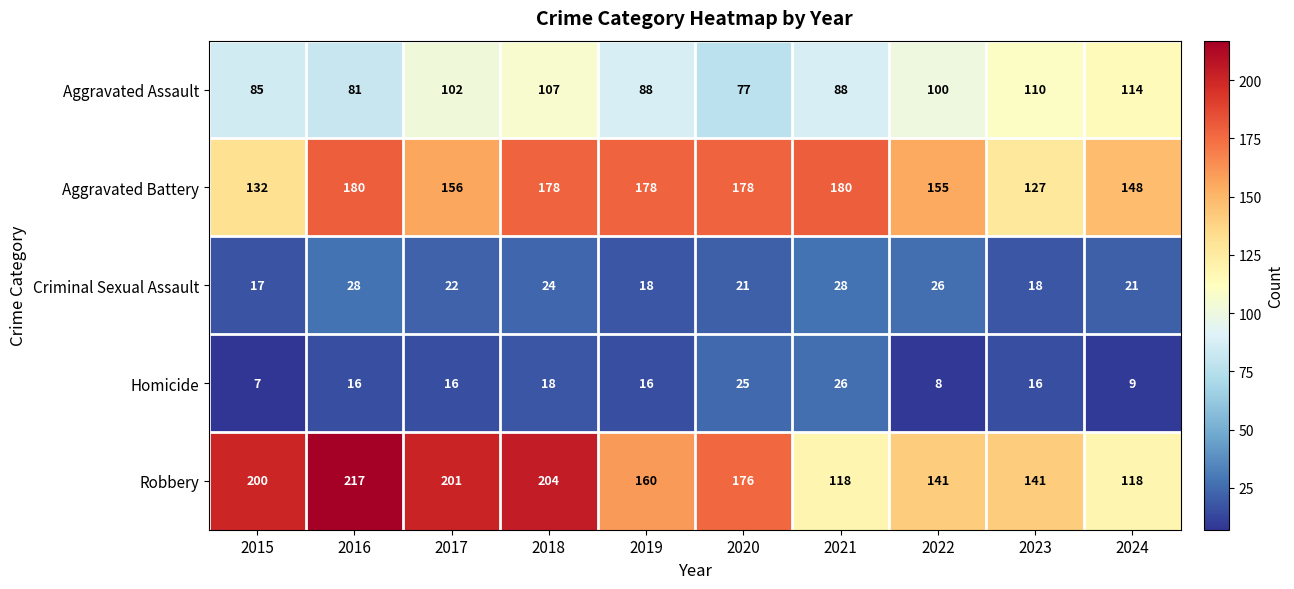

True or false: Aggravated Assault has a value of 117 at 2015.

False